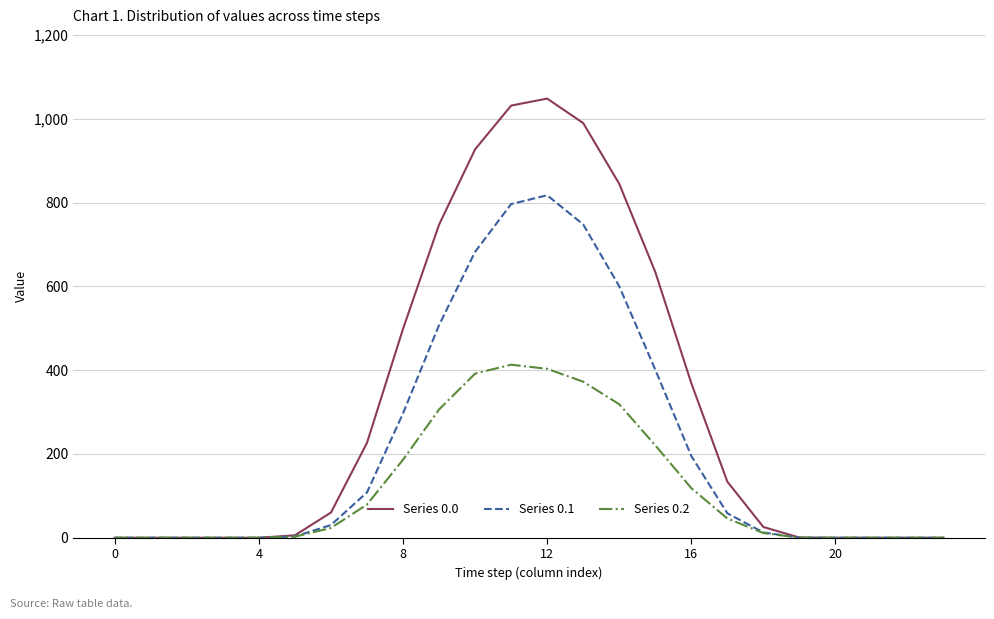

What is the greatest value displayed?

1048.0